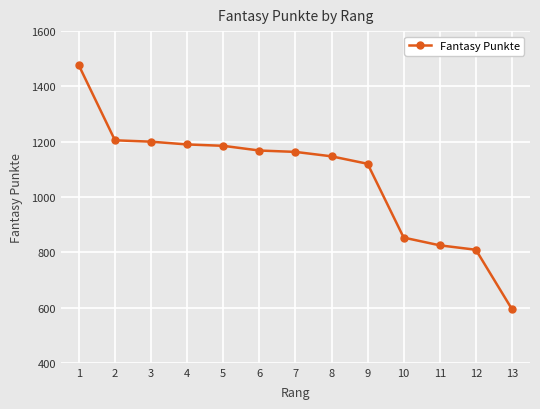

What is the change in value from 4 to 10?

-337